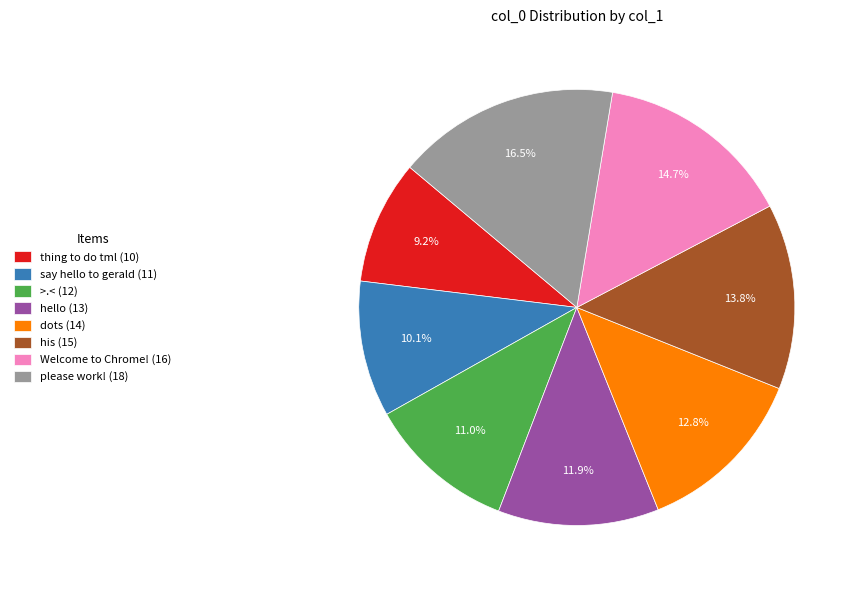

The dots slice represents 23% of the pie. True or false?

False